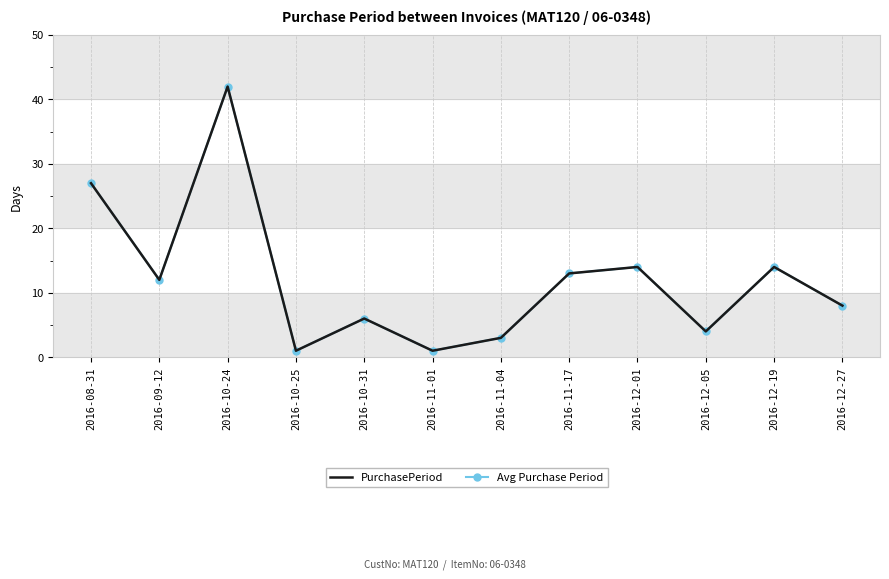

Which series has the largest total across all categories?

PurchasePeriod